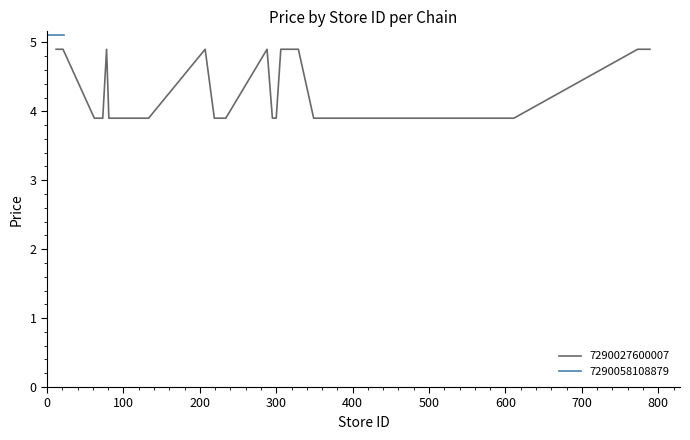

What is the lowest value of the 7290027600007 series?

3.9